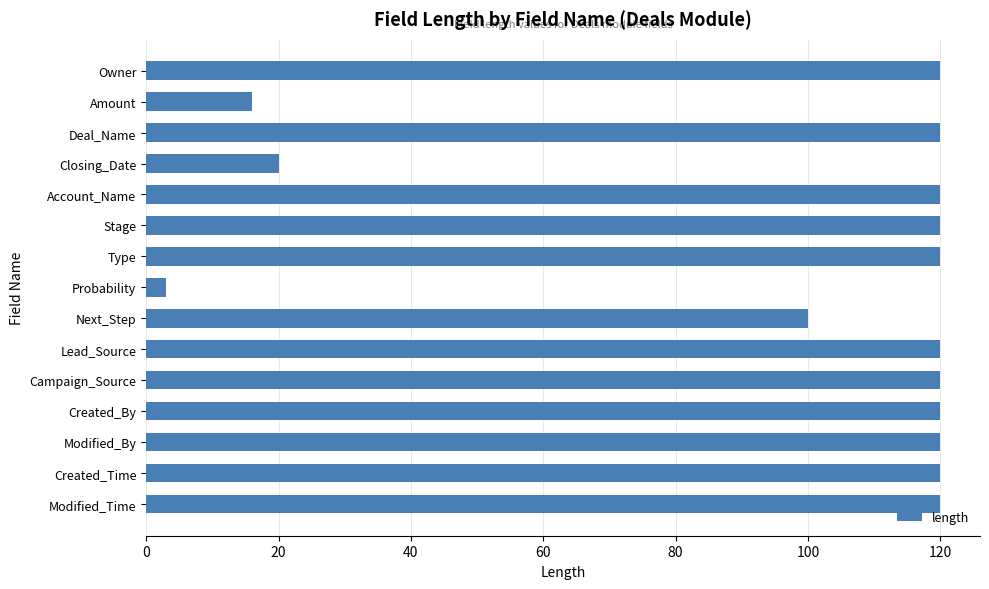

What is the ratio of the value at Created_Time to the value at Lead_Source?

1.0